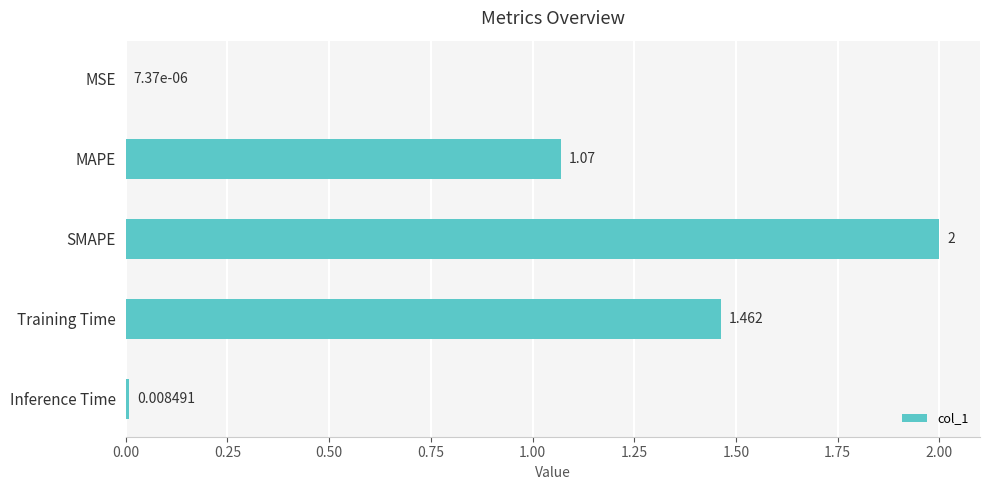

Which has a higher value, MSE or SMAPE?

SMAPE